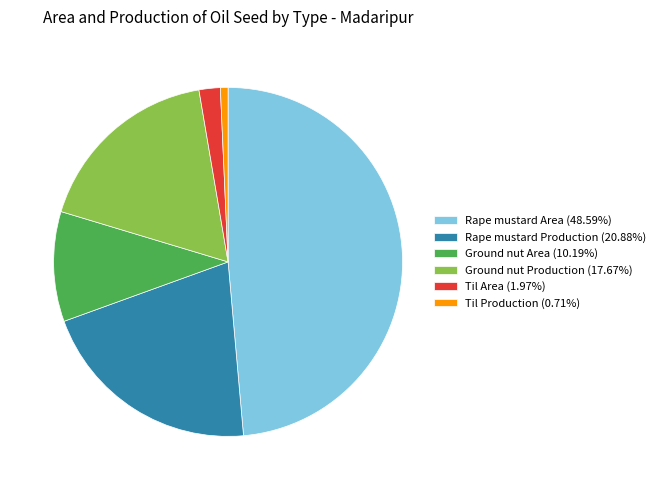

Is the sum of Ground nut Production and Ground nut Area greater than half?

No